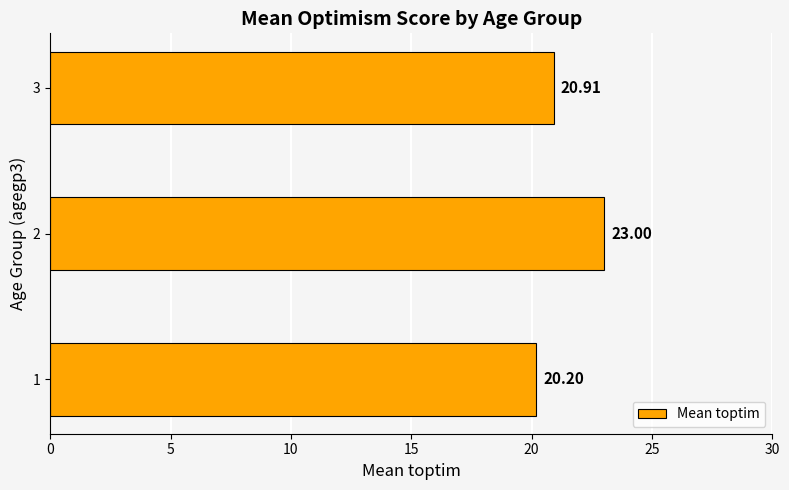

At which label is the value closest to 21?

3